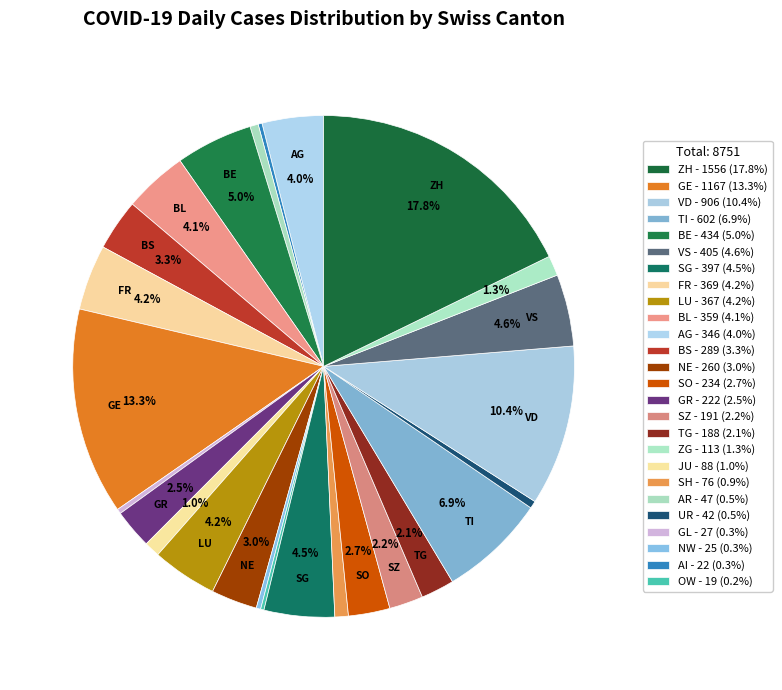

How many slices are in this pie chart?

26